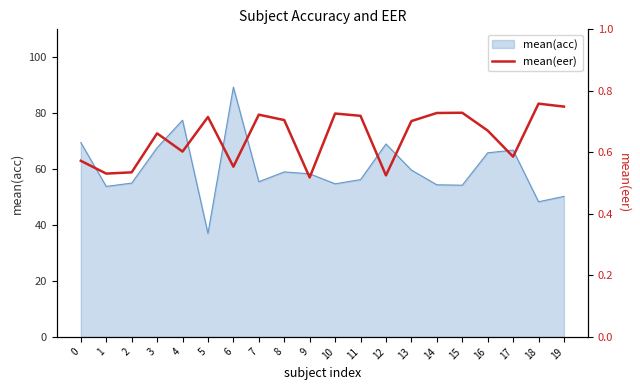

At which category does the data reach its first local peak?

3